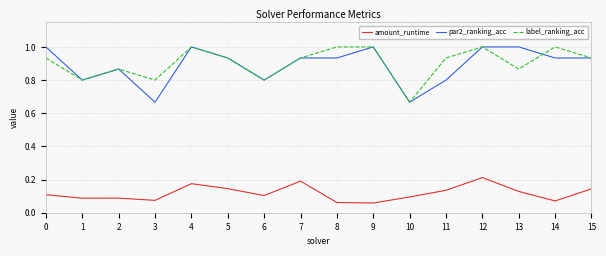

The value of amount_runtime at 0 is 0.2. True or false?

False